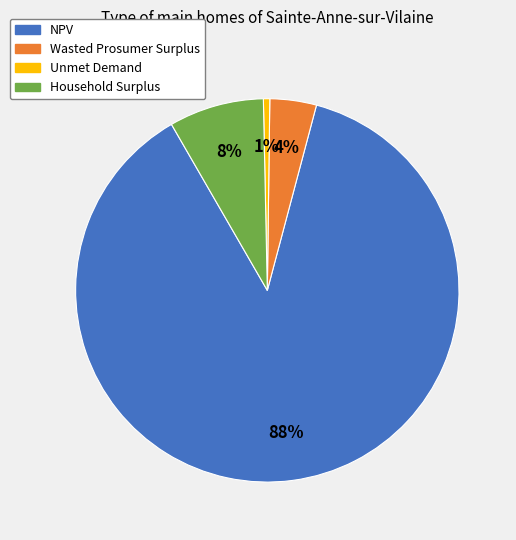

True or false: Household Surplus accounts for 20% of the total.

False